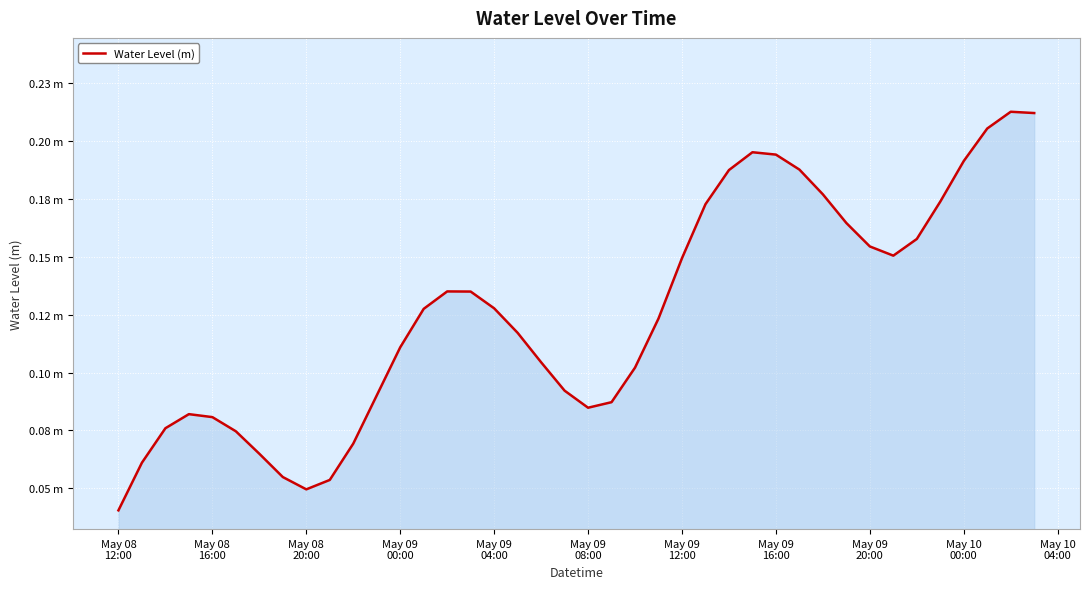

Does the chart display data point markers on the line(s)?

No